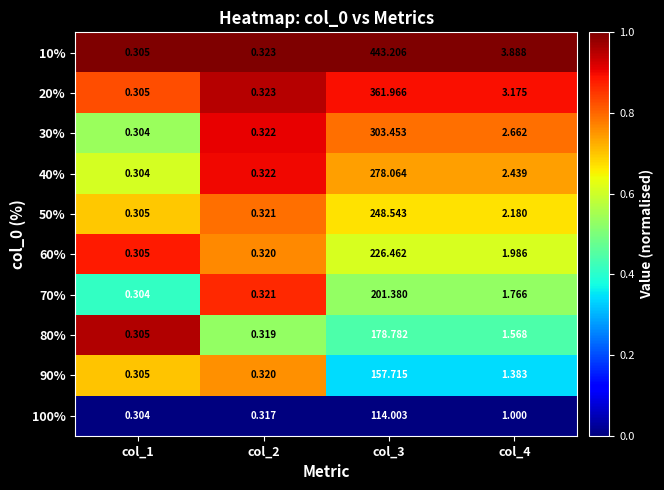

Which series changed the most between col_2 and col_3?

10%